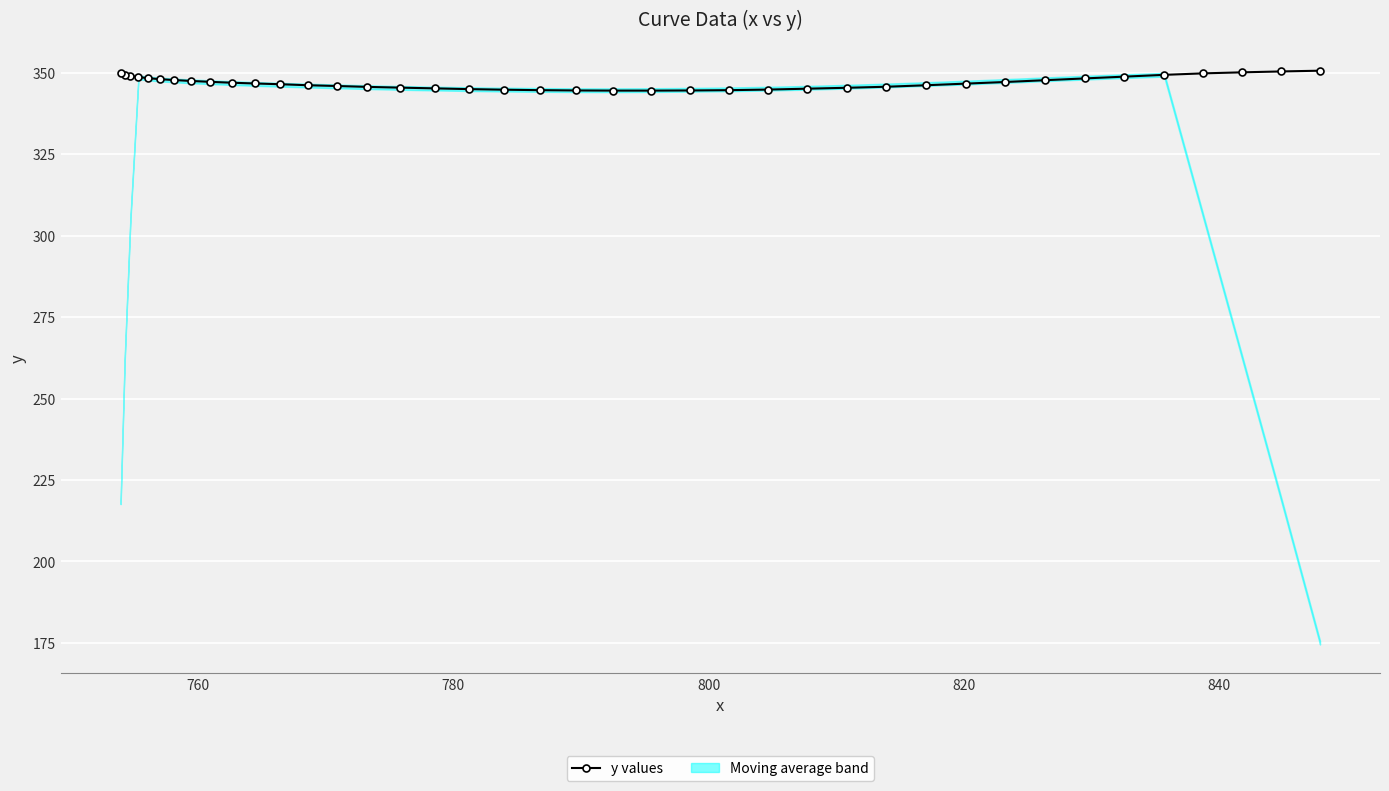

How many values are below 346?

16